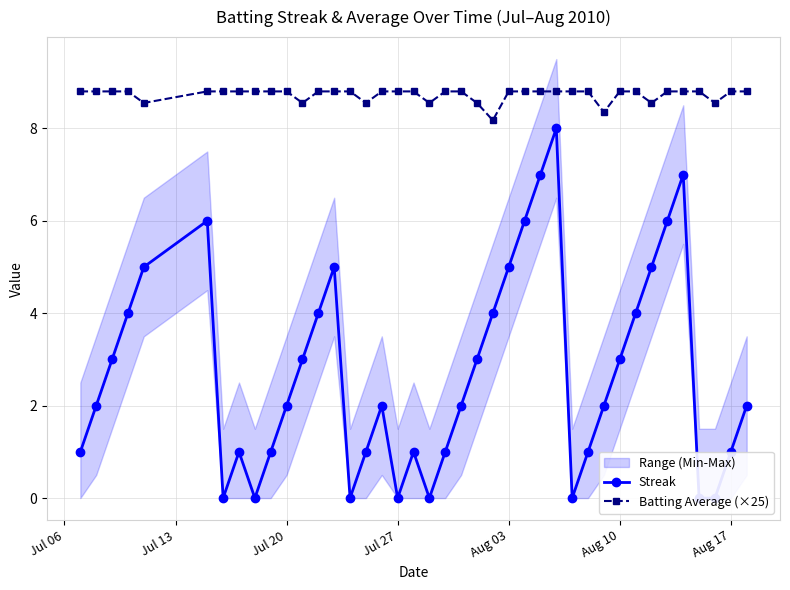

List the series in order of their peak value, highest first.

Batting Average (×25), Streak